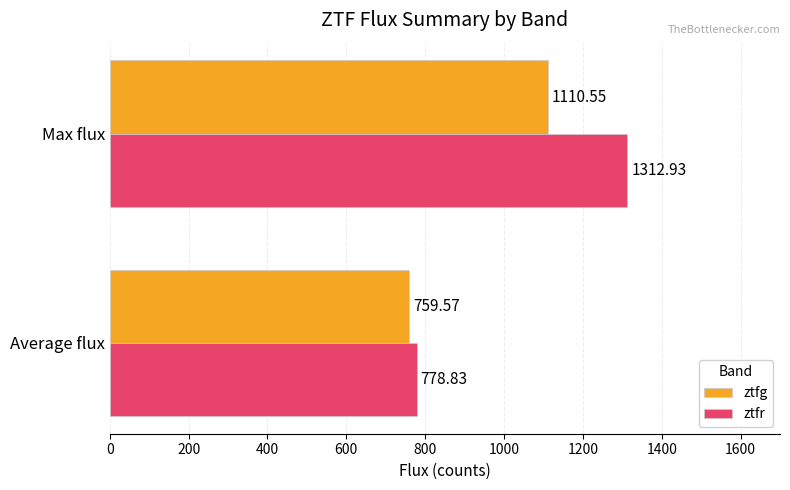

Rank the series by their average value, from highest to lowest.

ztfr, ztfg